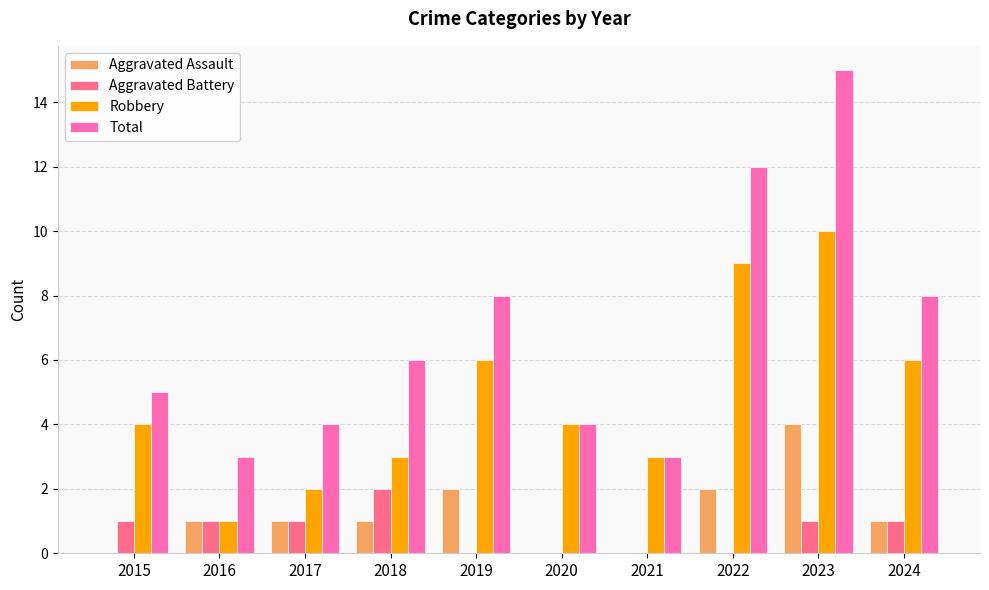

True or false: Total has a value of 14 at 2024.

False